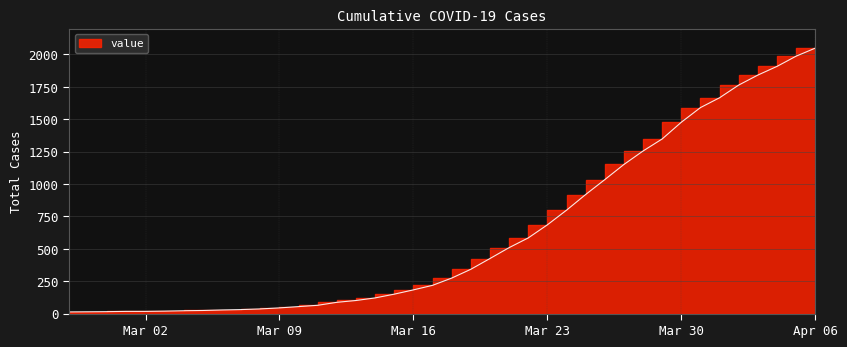

Which category has the lowest value across all series?

2020-02-27